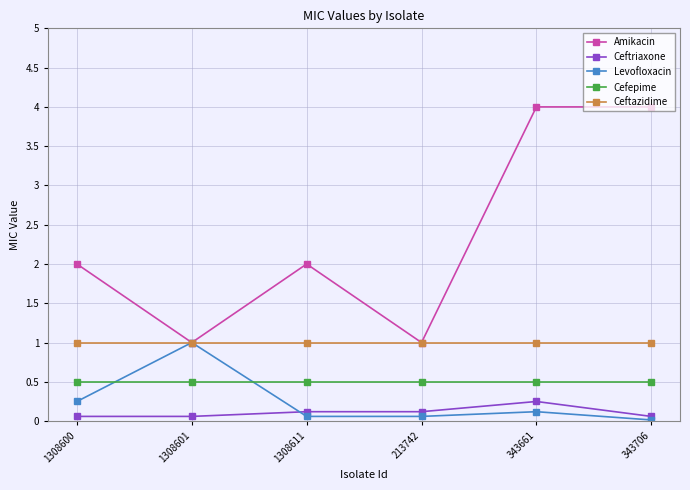

Is the value of Levofloxacin at 213742 greater than the value of Amikacin at 1308600?

No